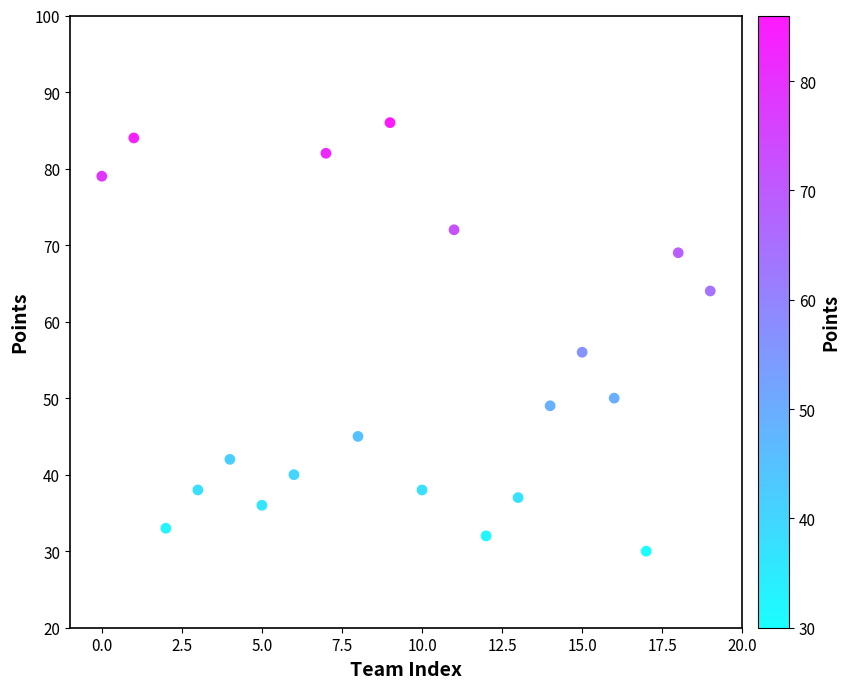

What Y value in the scatter plot is closest to 58?

56